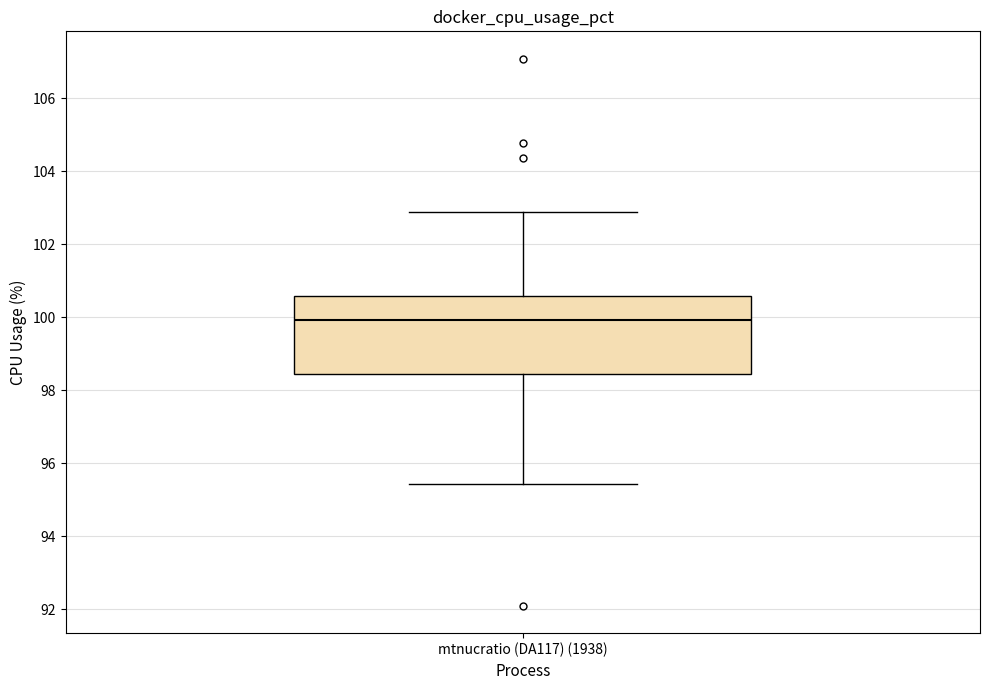

Read this box plot against the y-axis: the position of the median line, the range covered by the box, and the ends of both whiskers. The values are not printed on the chart, so give them approximately, as read against the axis.

median 100.0, box 98.4 to 100.6, whiskers 95.4 to 102.8